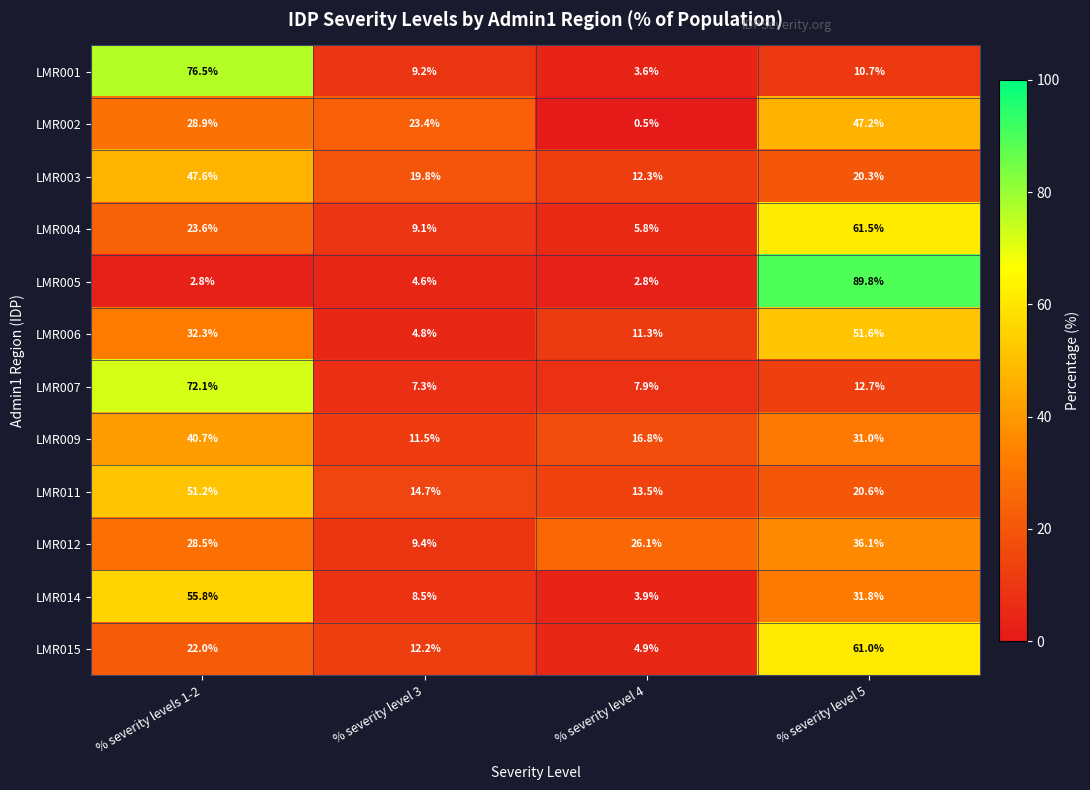

What is the difference between the second highest and minimum values in the LMR007 series?

5.4